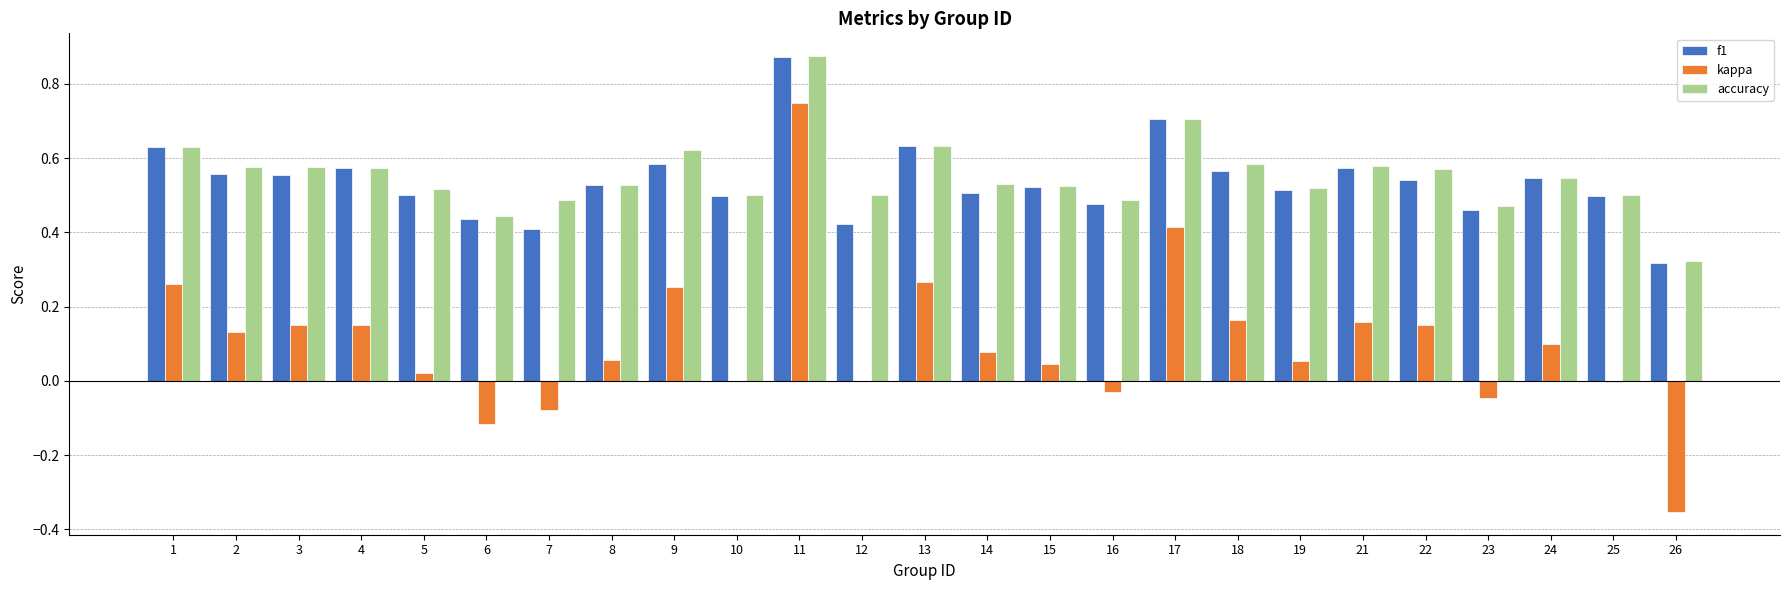

How many accuracy values are between 0 and 1?

25